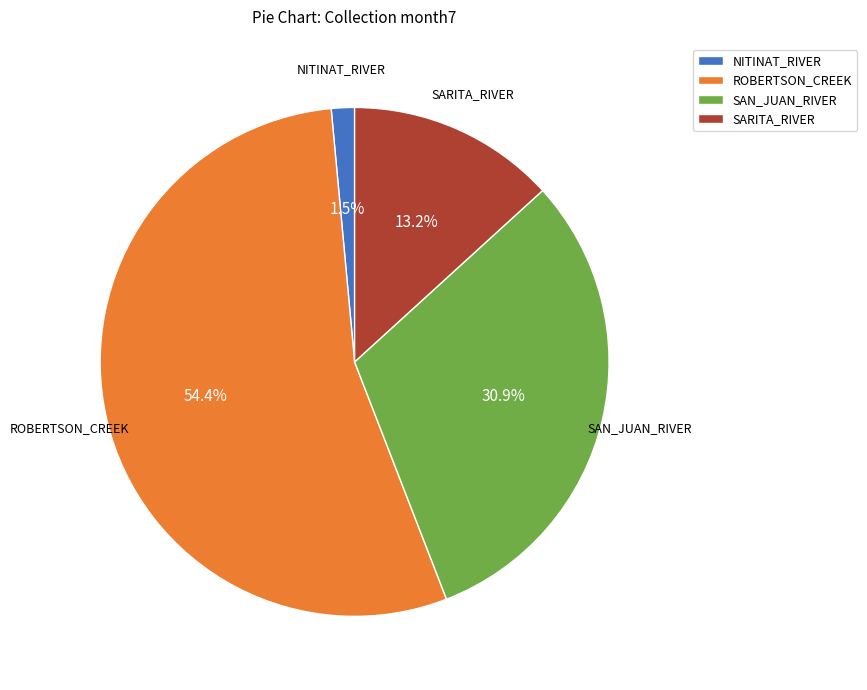

How many segments does this pie chart have?

4